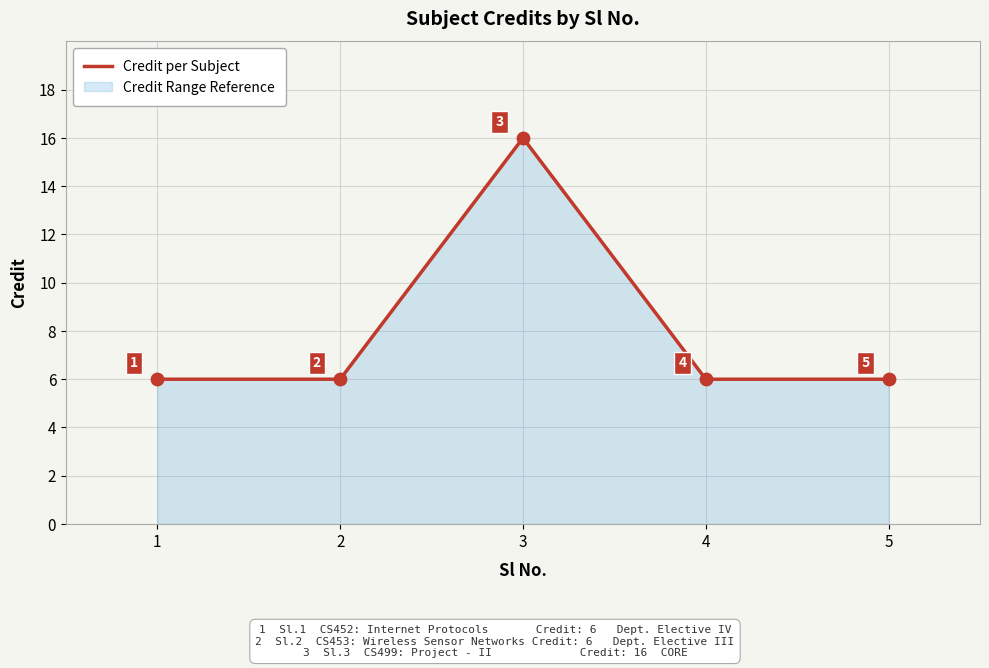

Between 3 and 4, which is larger?

3